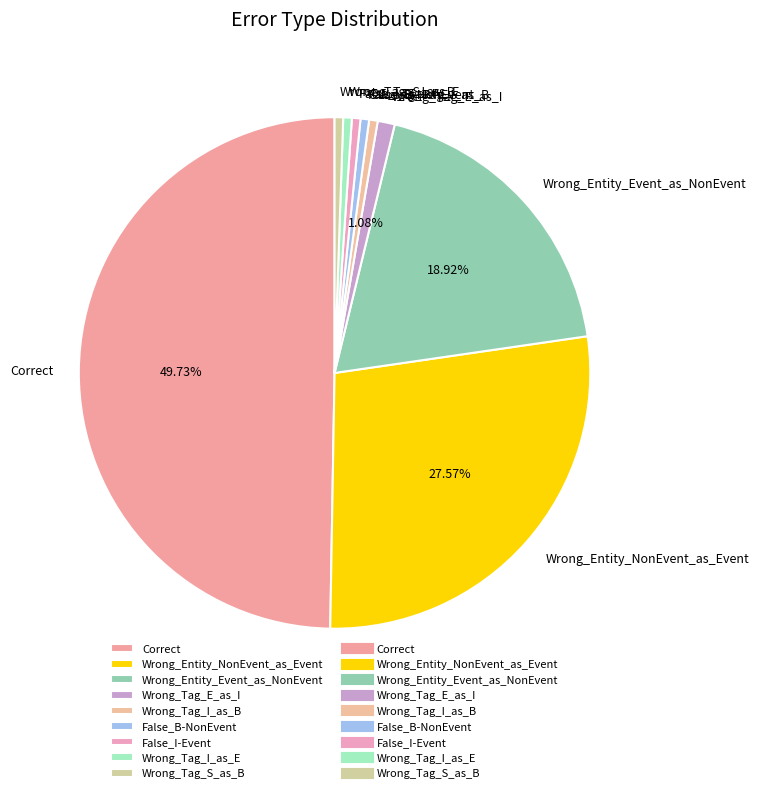

To the nearest percent, what is the difference between the largest and smallest slice percentages?

49%